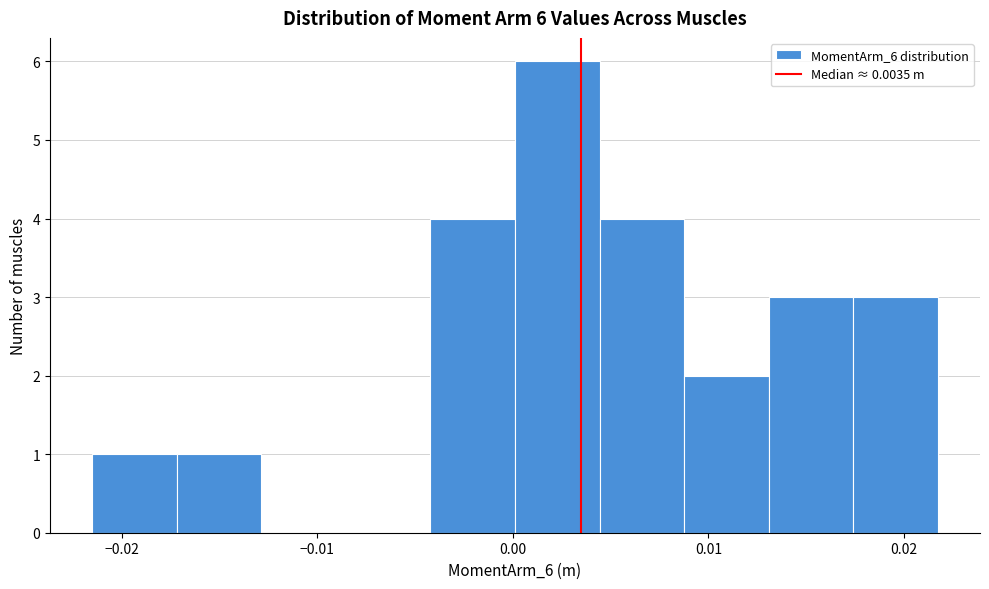

Over which range of the x-axis is the bar tallest?

0.000 to 0.004